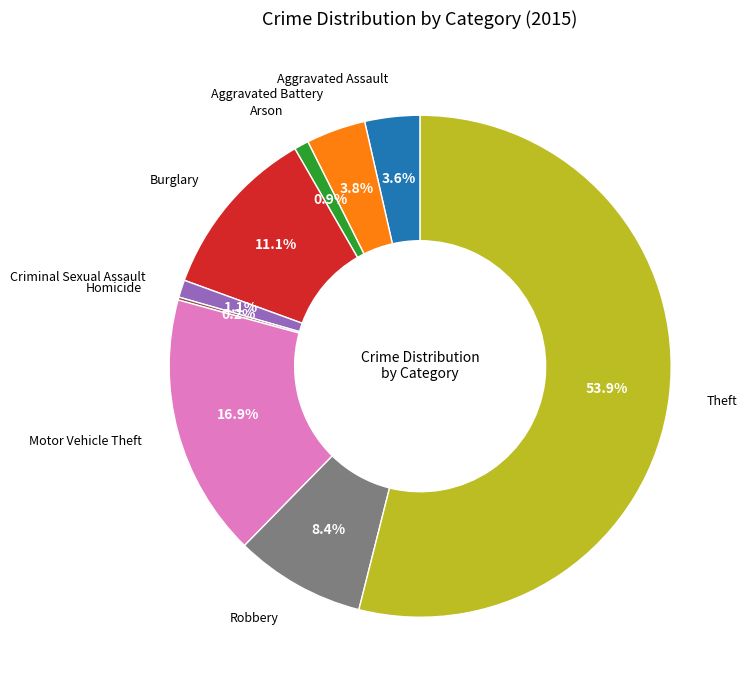

To the nearest percent, what is the average slice percentage?

11%